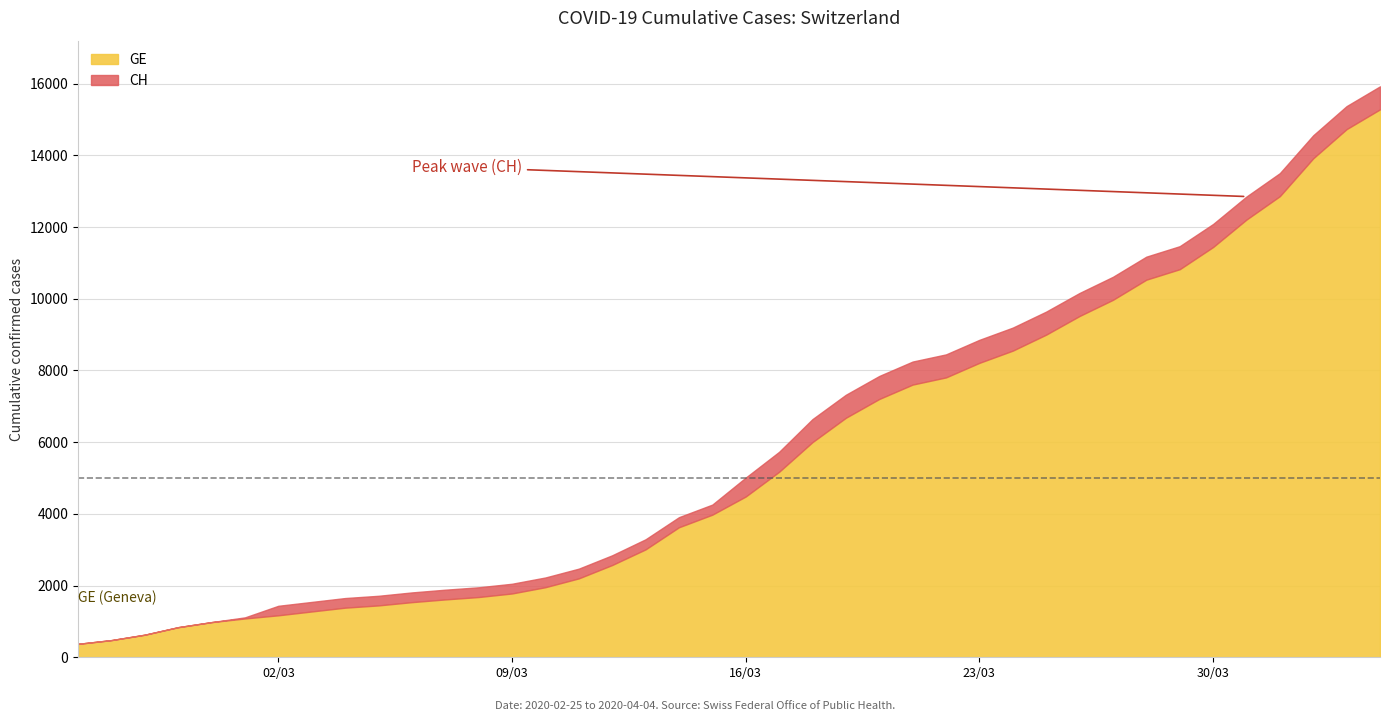

List the series in order of their overall mean, highest first.

CH, GE